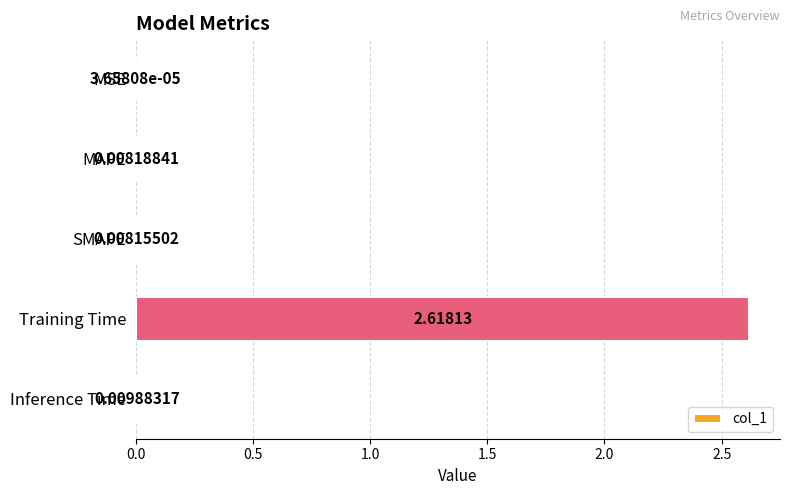

How many data points does each series have?

5